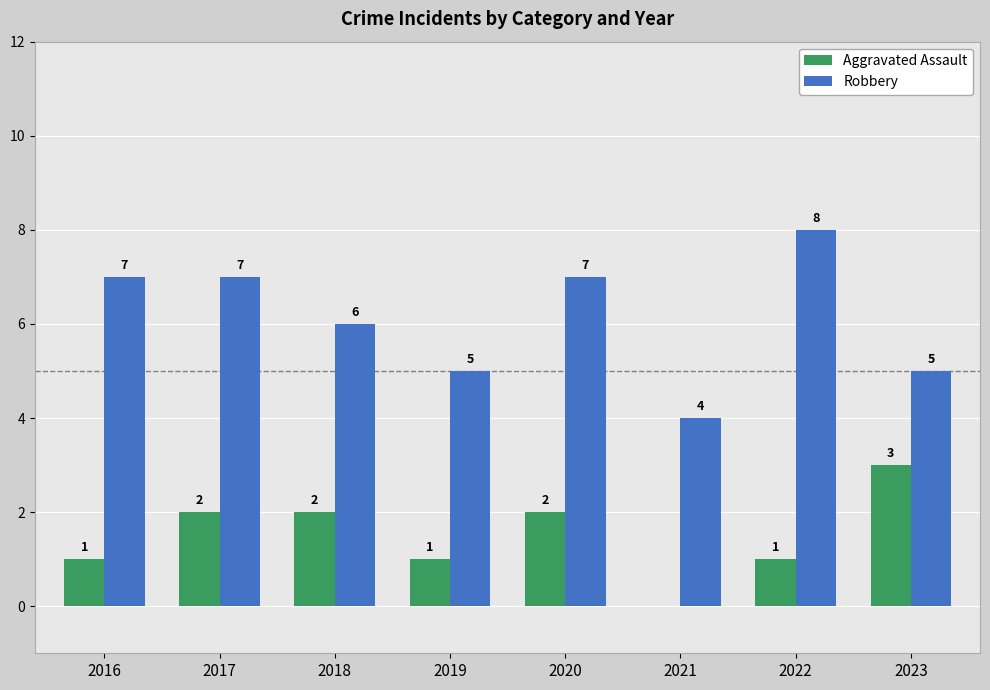

Are the bars grouped side by side (vs. stacked)?

Yes